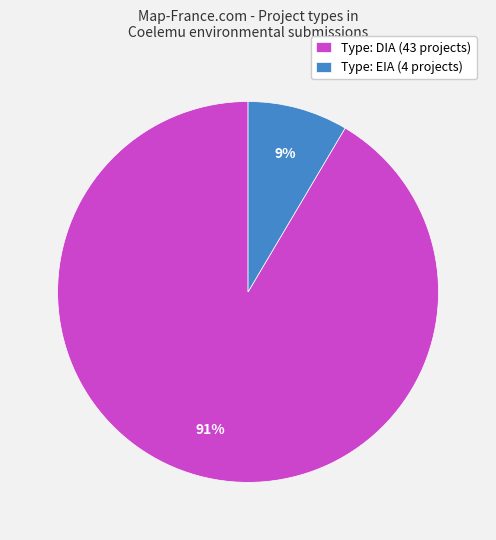

Between Type: EIA (4 projects) and Type: DIA (43 projects), which is larger?

Type: DIA (43 projects)